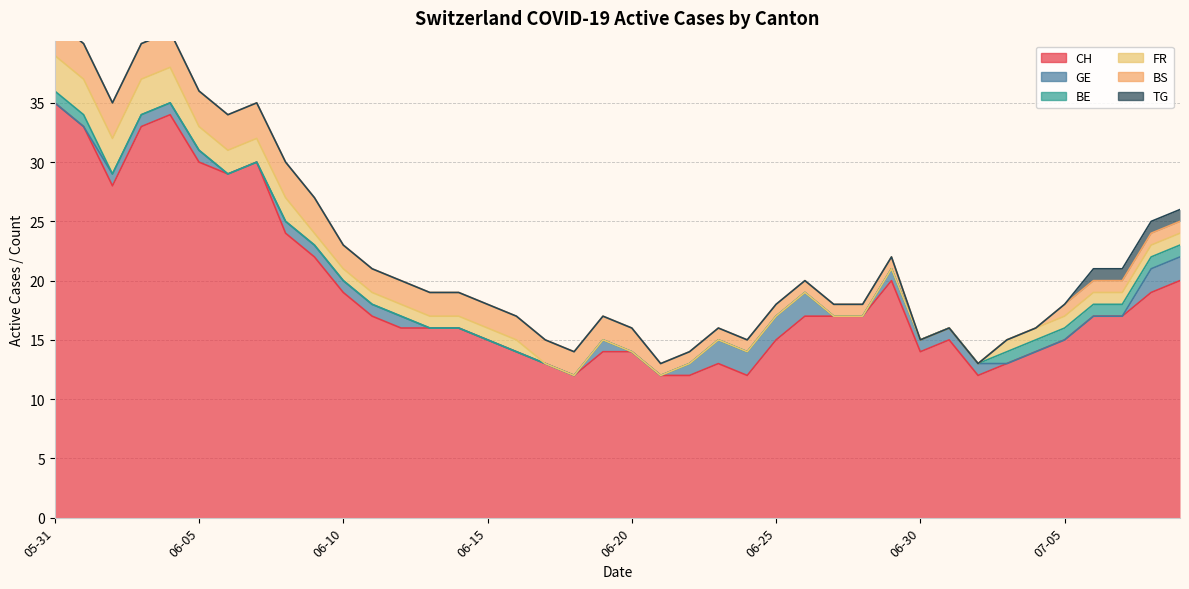

Count the number of data series in this chart.

6